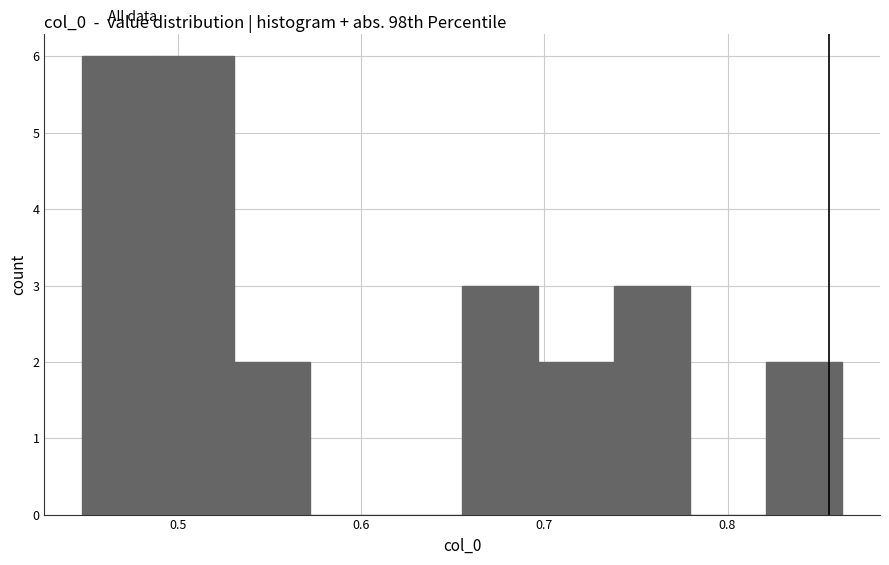

Reading left to right, list every bar in this chart as the range it spans on the x-axis followed by its height. Neither the bar edges nor the heights are printed on the chart, so give them approximately, as read against the axes.

0.45 to 0.49: 6
0.49 to 0.53: 6
0.53 to 0.57: 2
0.57 to 0.61: 0
0.61 to 0.66: 0
0.66 to 0.70: 3
0.70 to 0.74: 2
0.74 to 0.78: 3
0.78 to 0.82: 0
0.82 to 0.86: 2